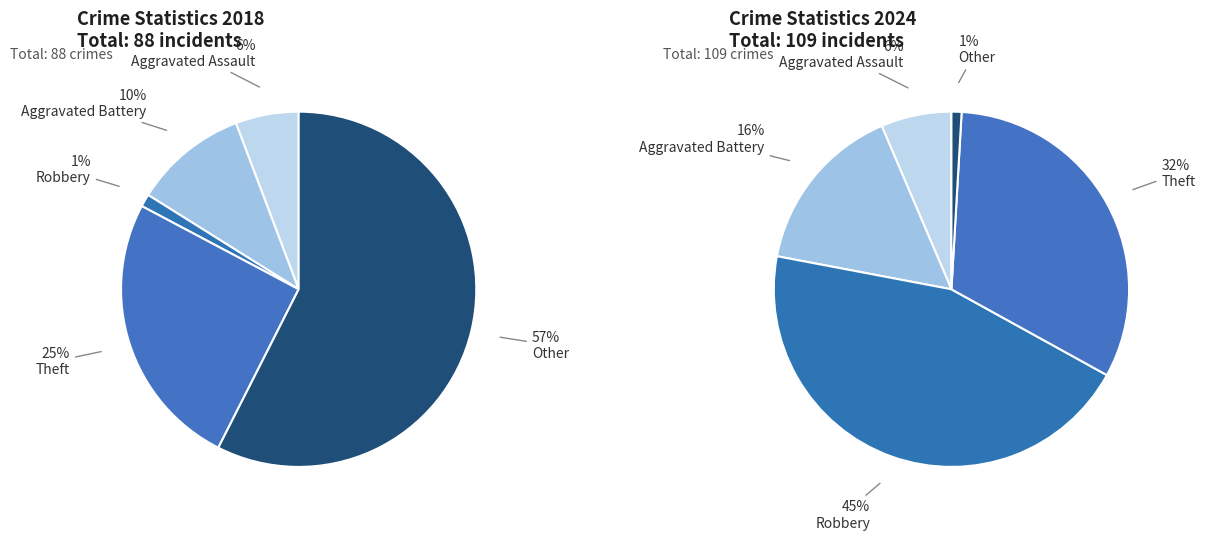

Is it true that Aggravated Battery is 24% of the pie?

False